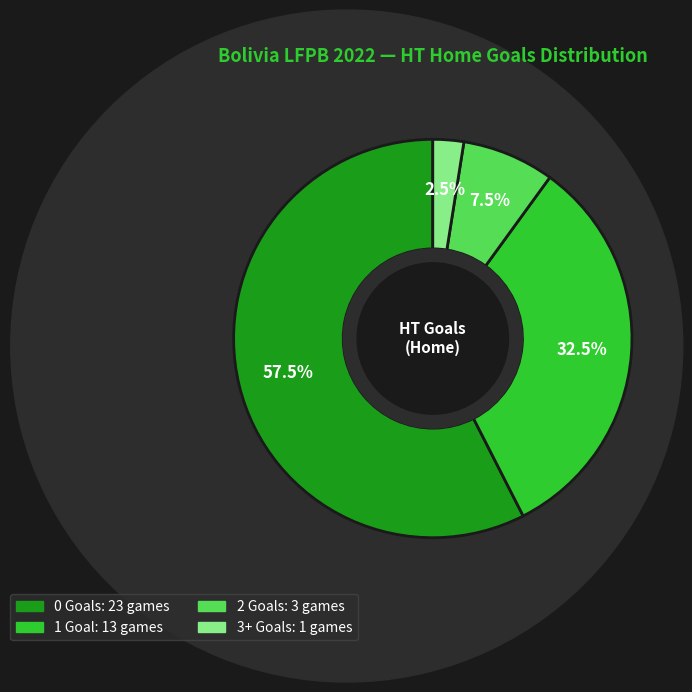

Rank the categories by value from lowest to highest.

3+, 2, 1, 0